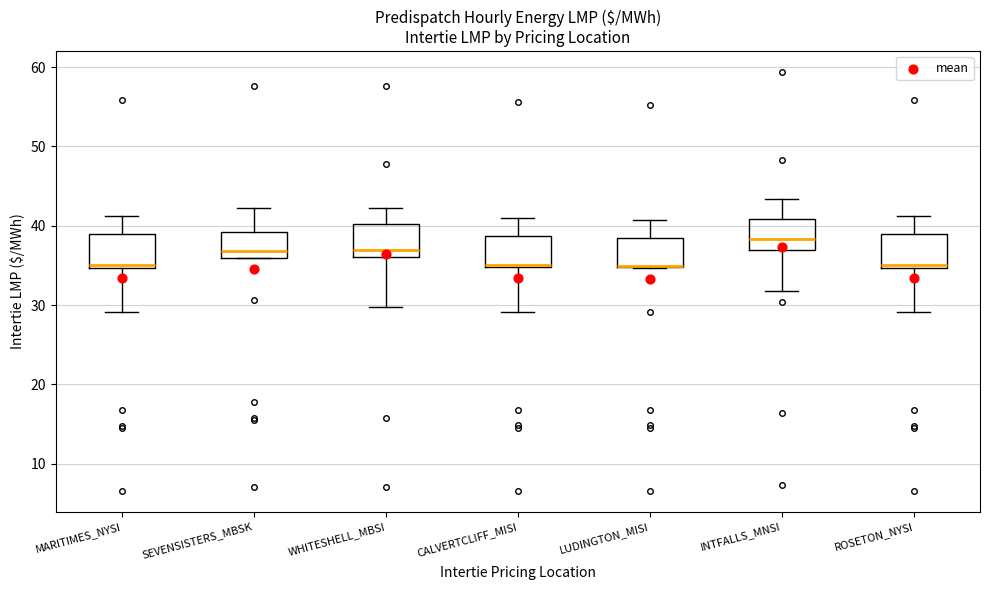

Reading left to right, read every box against the y-axis: the position of its median line, the range the box covers, and the ends of its whiskers. The values are not printed on the chart, so give them approximately, as read against the axis.

MARITIMES_NYSI: median 35 (just above the box's lower edge), box 35 to 39, whiskers 29 to 41
SEVENSISTERS_MBSK: median 37, box 36 to 39, whiskers 36 to 42
WHITESHELL_MBSI: median 37, box 36 to 40, whiskers 30 to 42
CALVERTCLIFF_MISI: median 35, box 35 to 39, whiskers 29 to 41
LUDINGTON_MISI: median 35 (drawn on the box's lower edge), box 35 to 38, whiskers 35 to 41
INTFALLS_MNSI: median 38, box 37 to 41, whiskers 32 to 43
ROSETON_NYSI: median 35 (just above the box's lower edge), box 35 to 39, whiskers 29 to 41